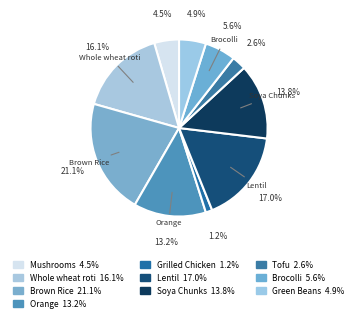

Count the number of slices in the pie.

10